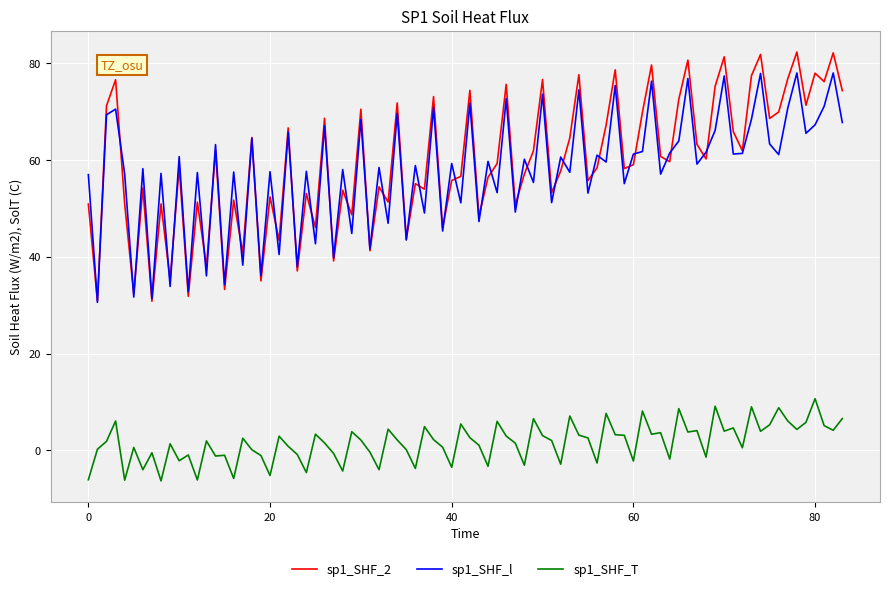

Is this an area chart (filled region under the line)?

No